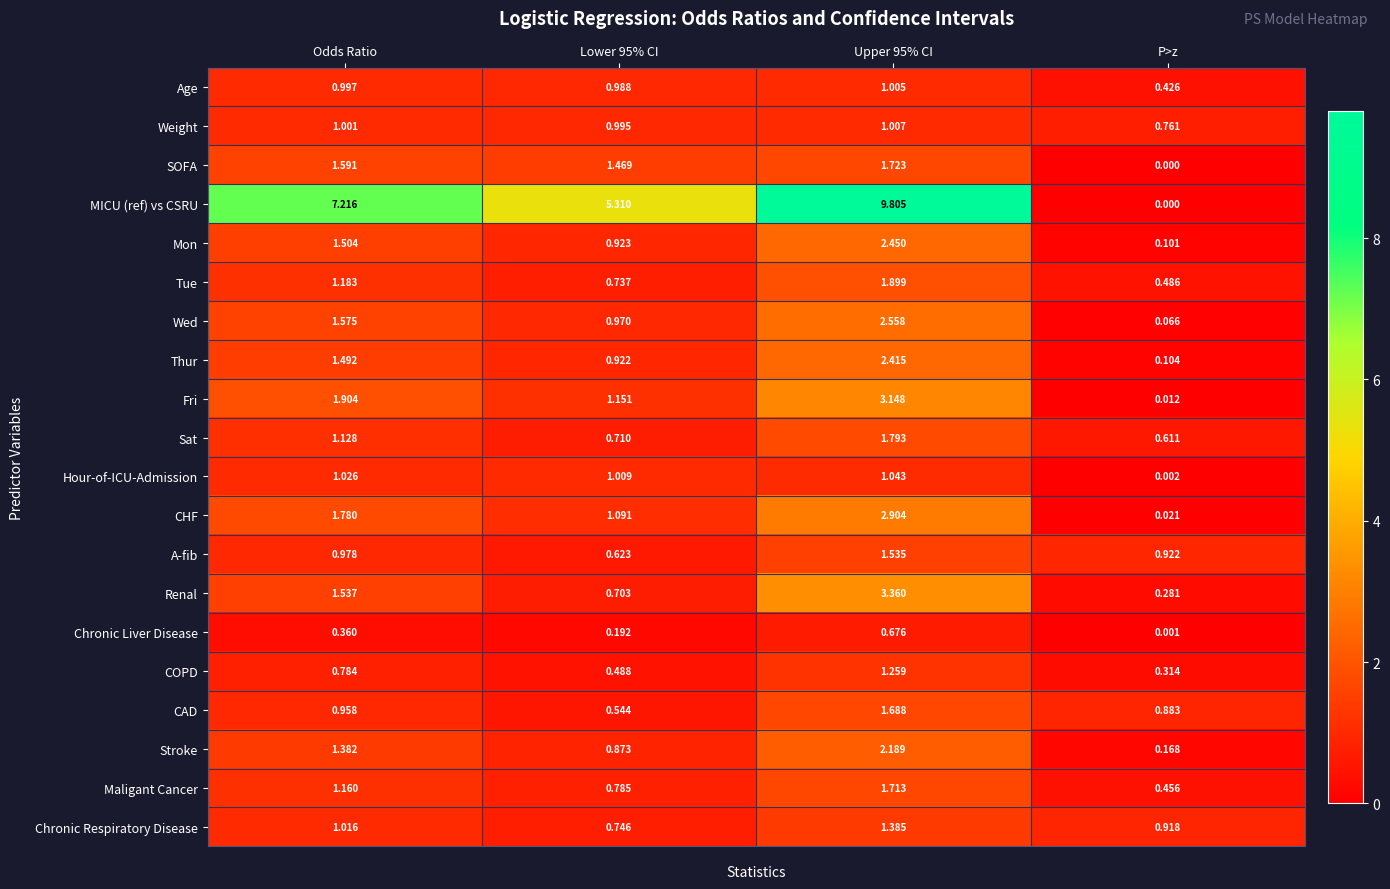

Between Odds Ratio and Lower 95% CI, which series saw the biggest shift?

MICU (ref) vs CSRU